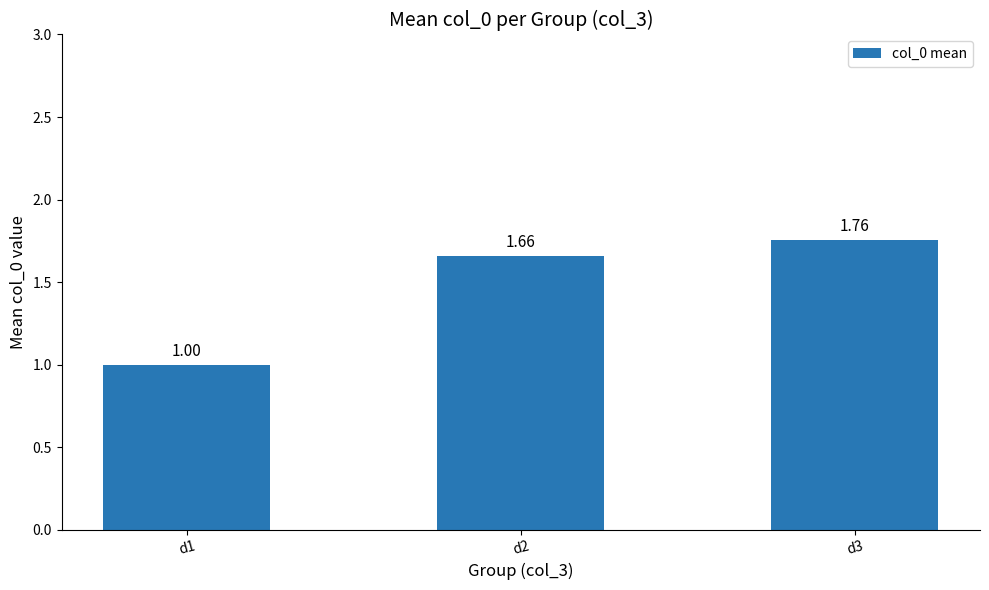

Approximately how many times larger is the value at d1 compared to d3?

0.6